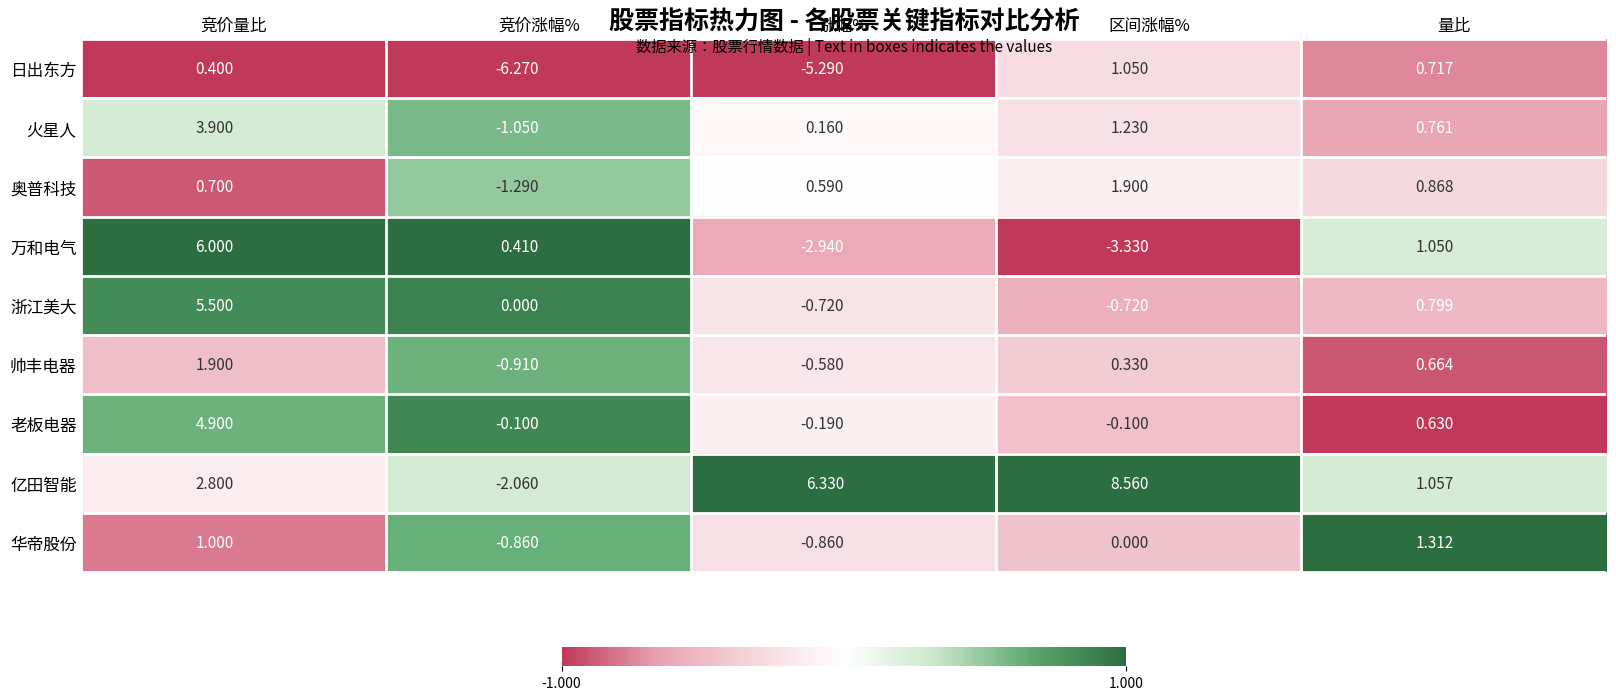

Between 竞价涨幅% and 涨幅%, which series saw the biggest shift?

亿田智能